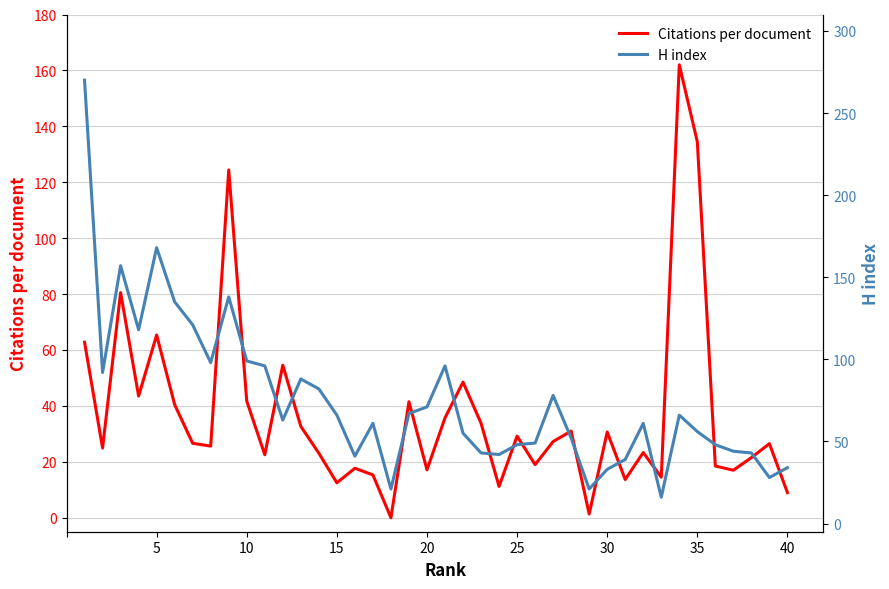

At how many categories does at least one series exceed 225?

1